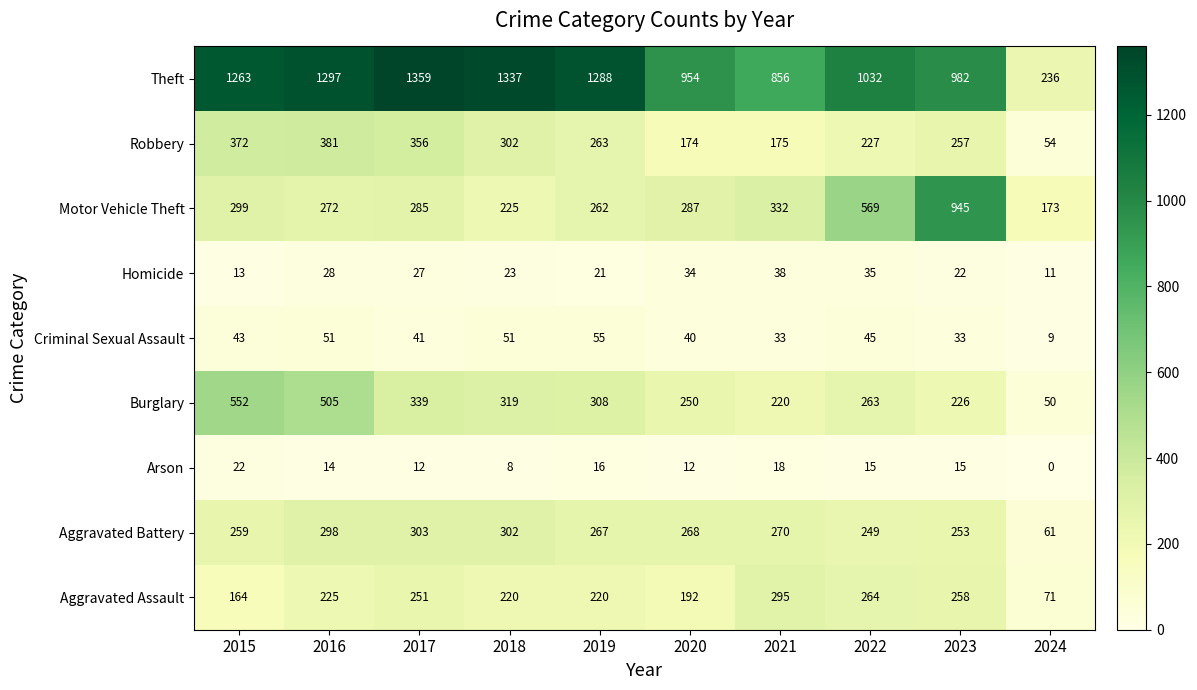

Which category has the highest value across all series?

2017